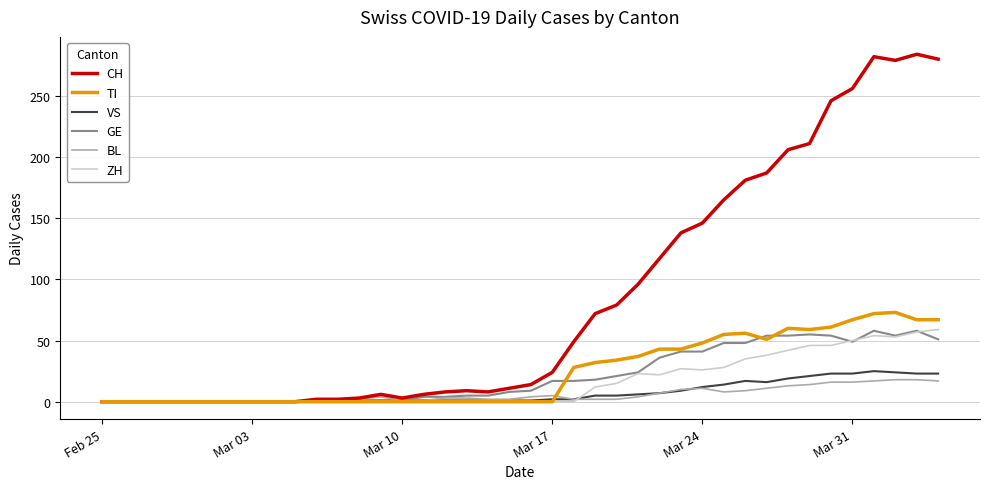

Which series has the widest spread of values?

CH